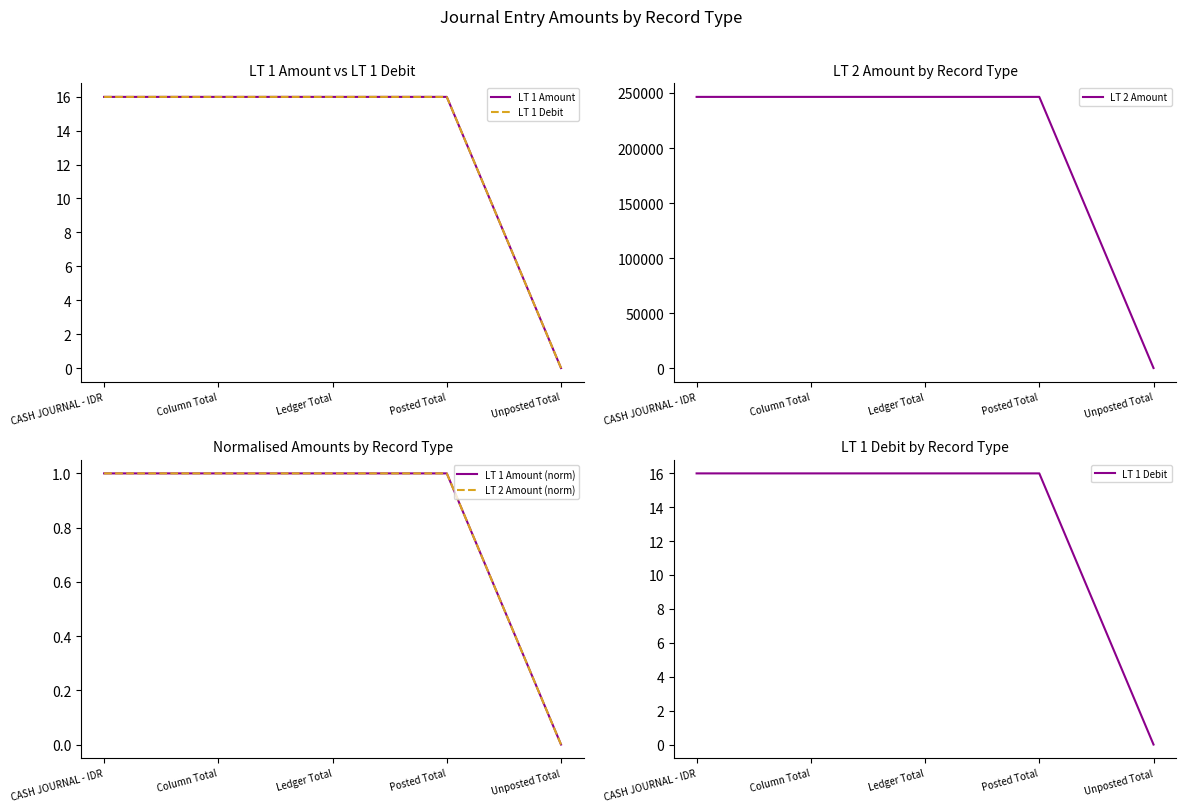

Is this an area chart (filled region under the line)?

No